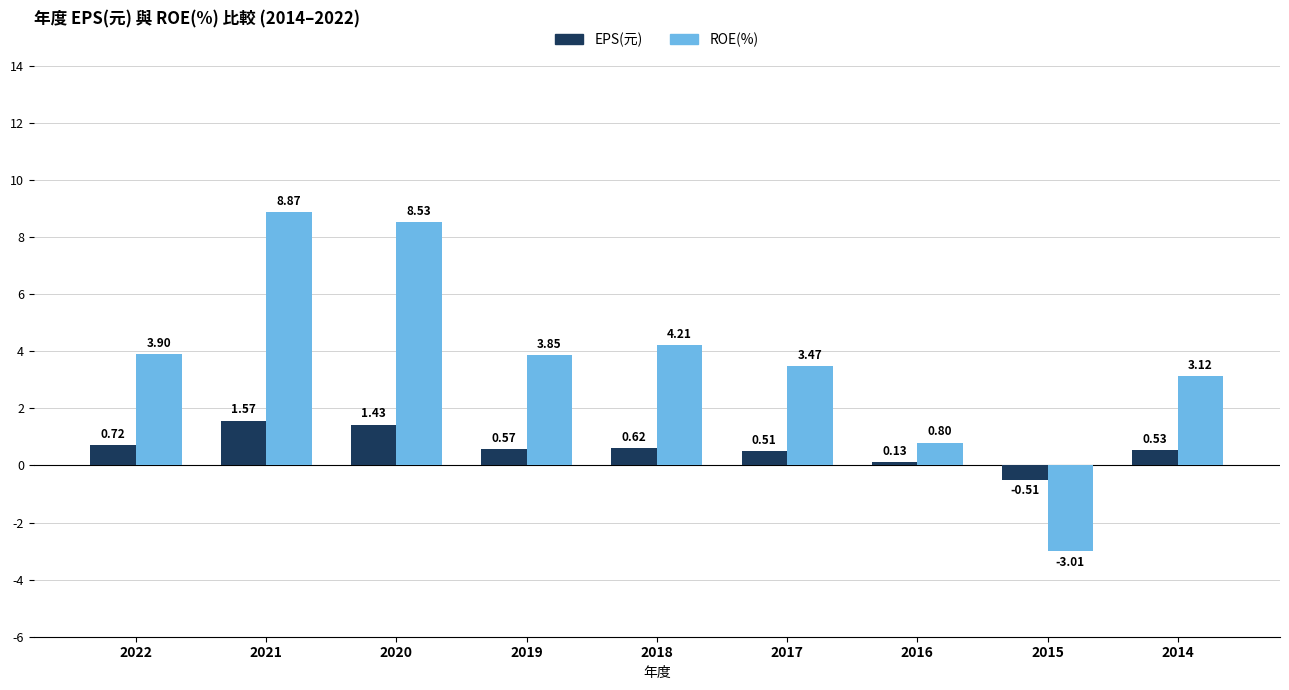

At how many categories does at least one series exceed 7?

2